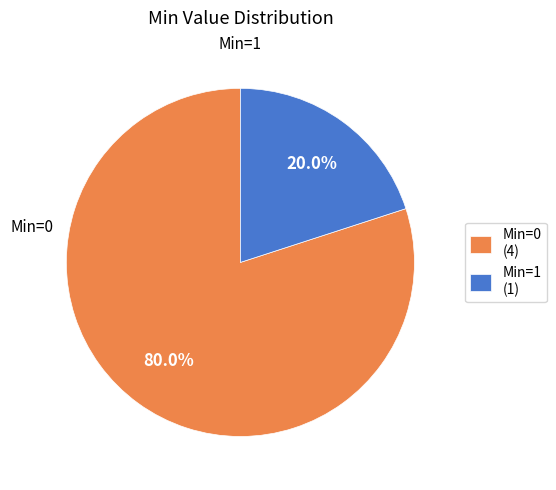

Does Min=1 (1) represent more than half of the total?

No